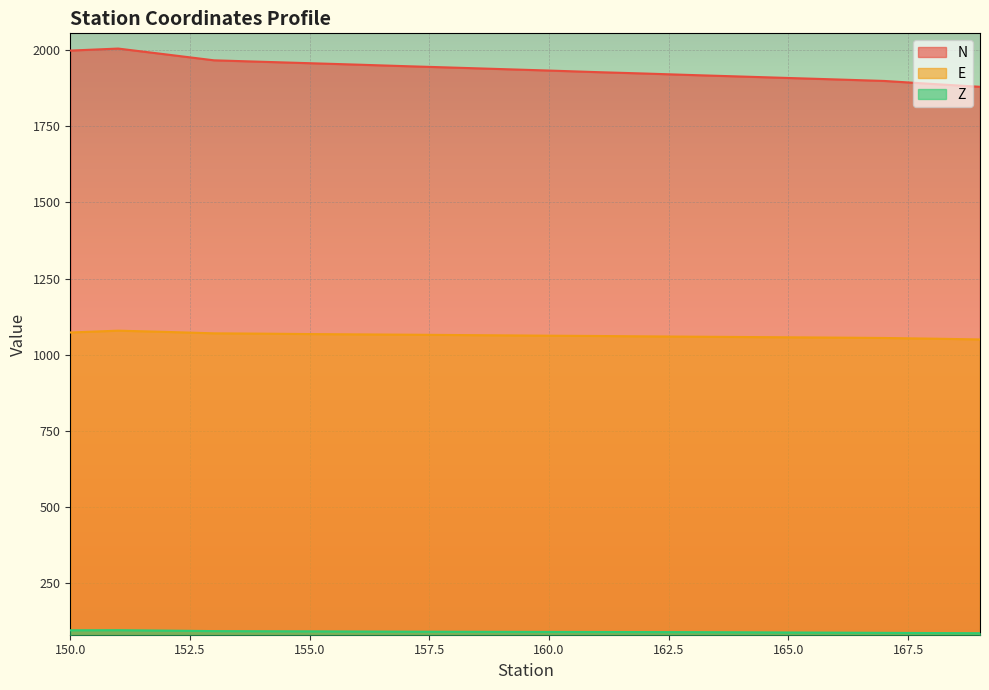

True or false: N has a value of 931.1 at 164.

False